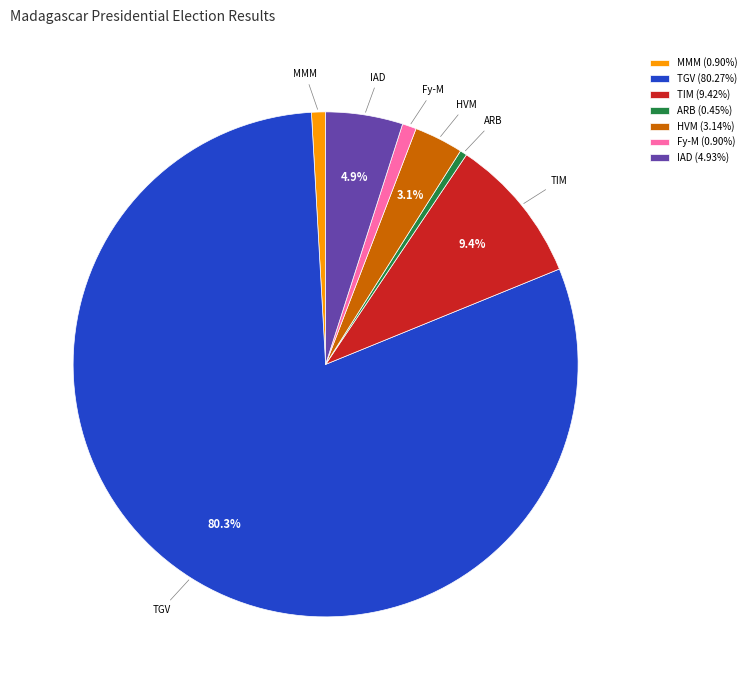

What is the ratio of the value at Fy-M (0.90%) to the value at HVM (3.14%)?

0.3